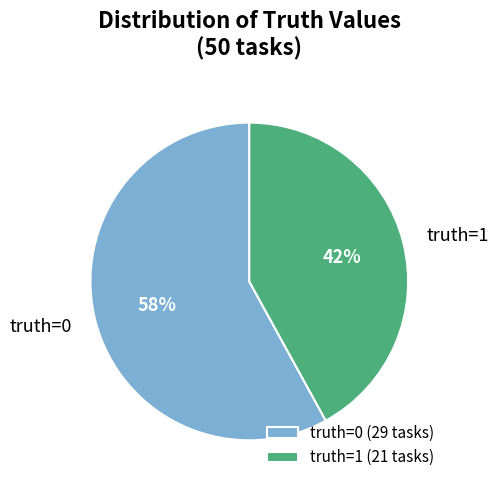

Between truth=0 and truth=1, which is larger?

truth=0